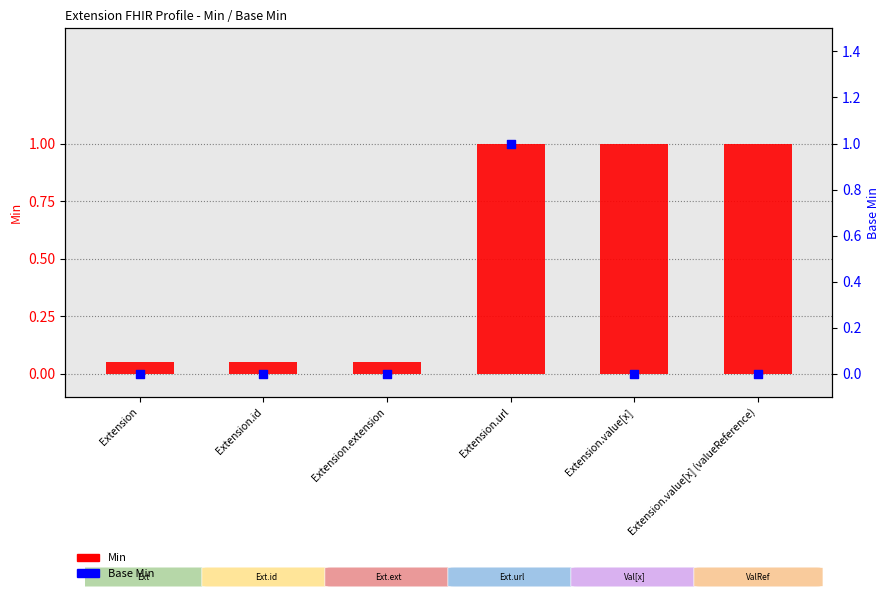

Which series has the widest spread of Y values?

Base Min